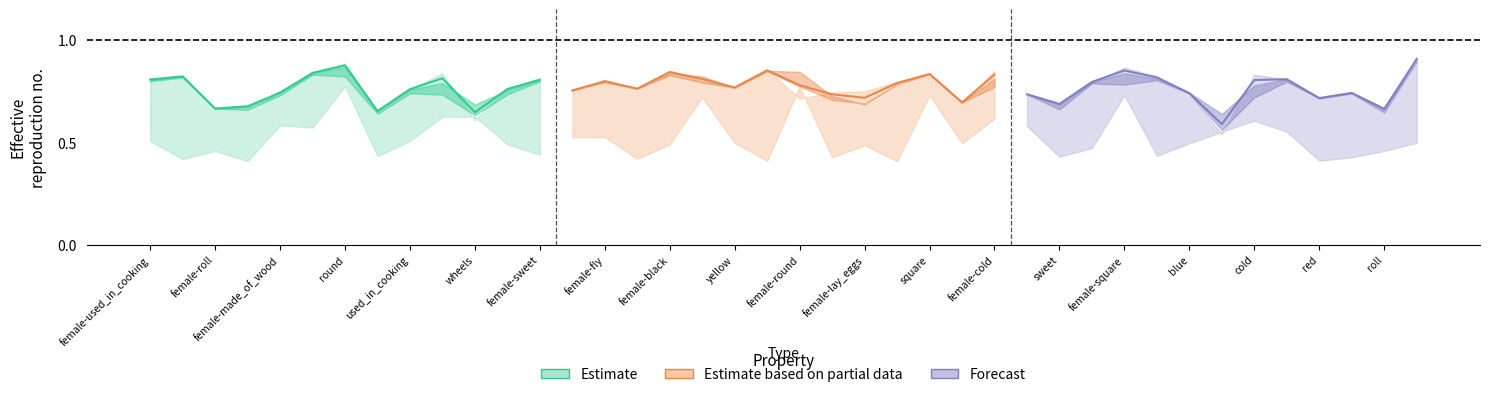

What is the maximum value shown in the chart?

0.9